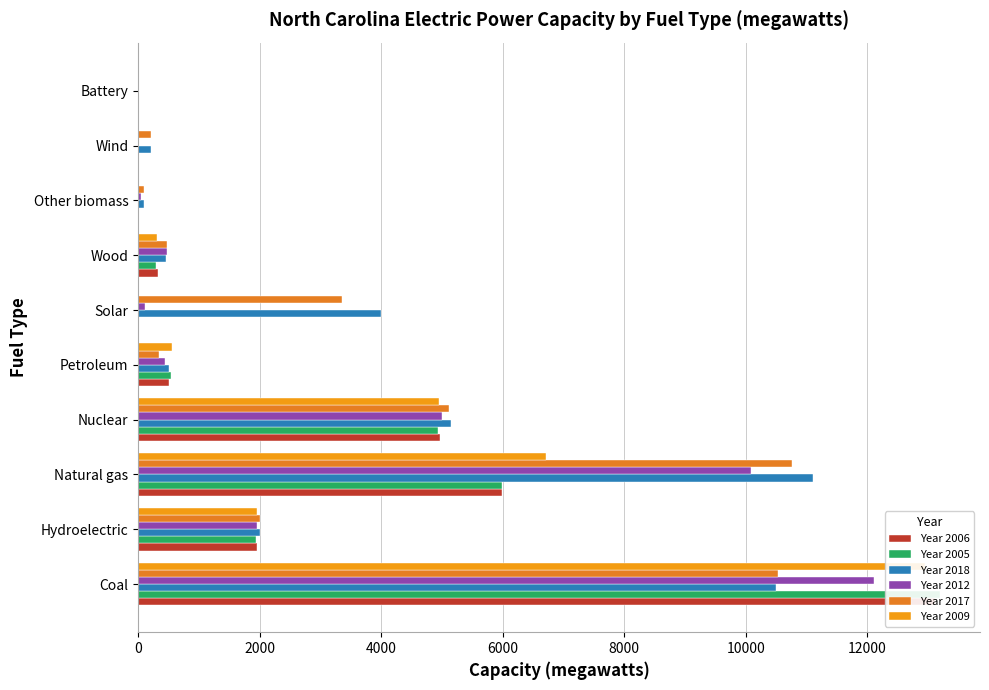

Which series changed the most between Solar and Wind?

Year 2018